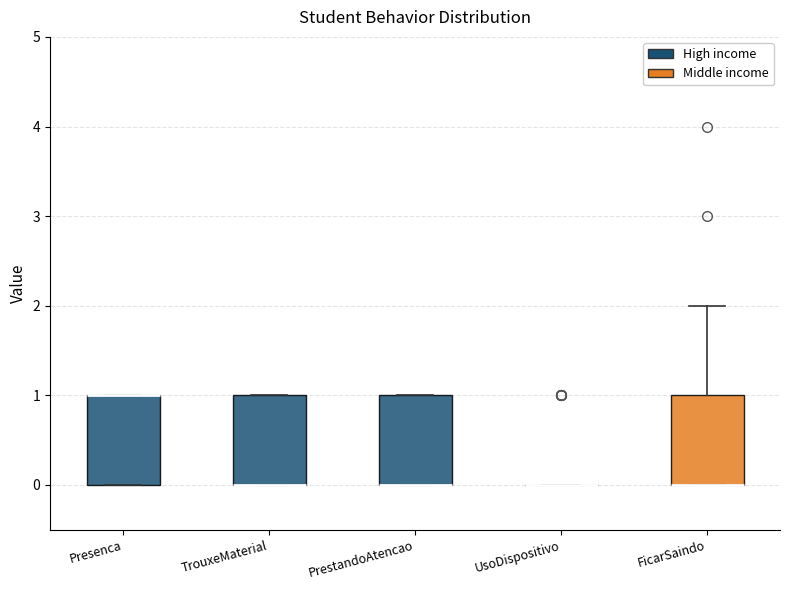

Where is the upper edge of the box for Presenca on the y-axis? The values are not printed on the chart, so give them approximately, as read against the axis.

1